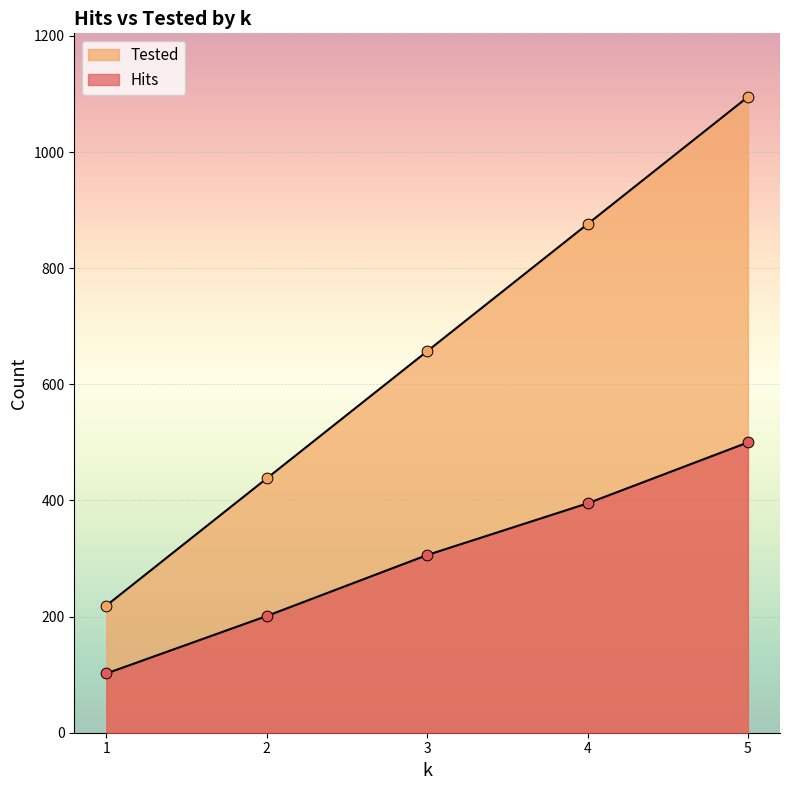

Is the value of Tested at 3 greater than the value of Hits at 5?

Yes